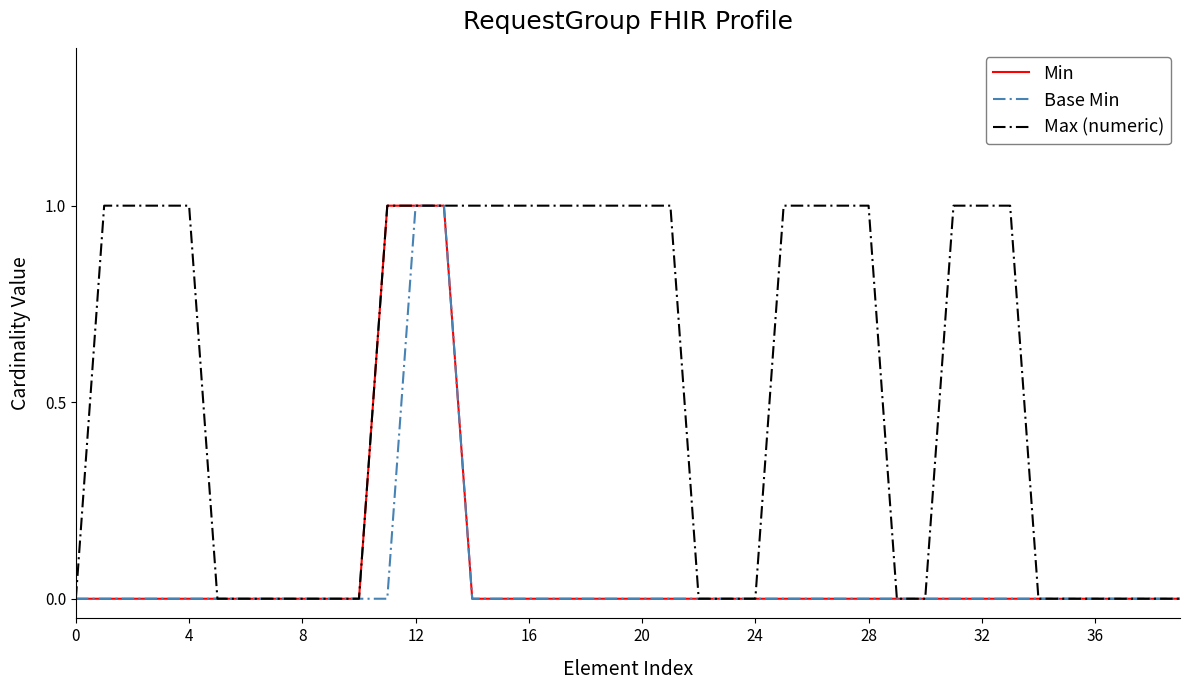

What is the maximum value for Base Min?

1